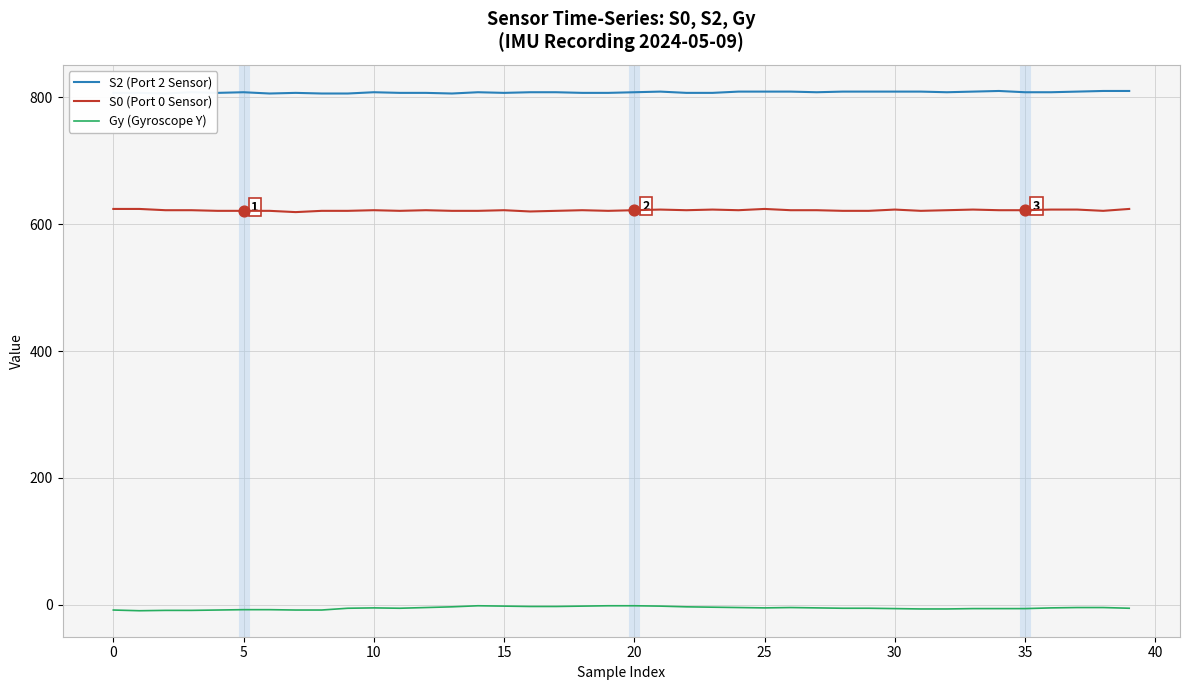

Which series has the largest total across all categories?

S2 (Port 2 Sensor)